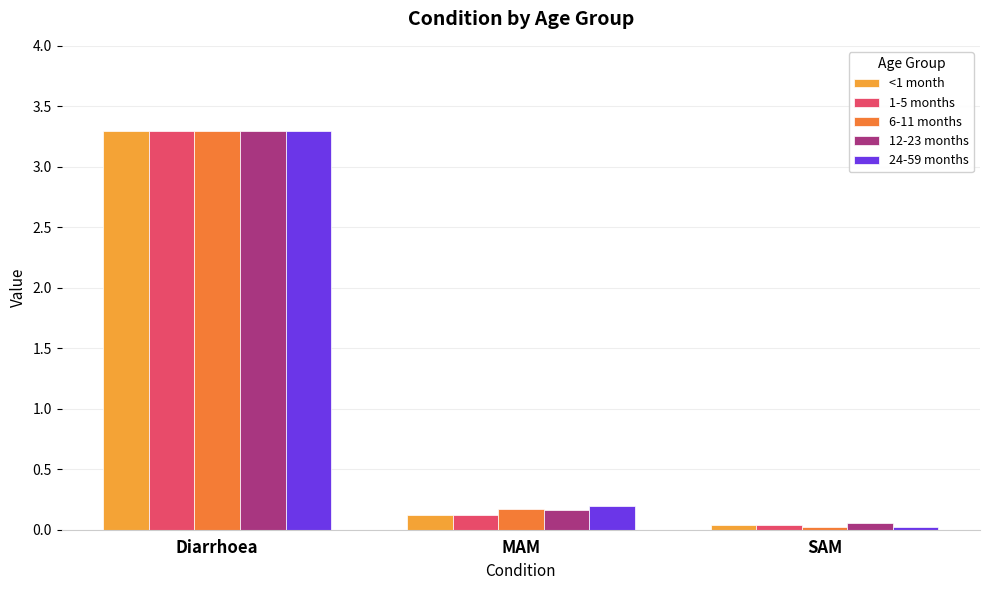

What is the label of the 3rd bar from the left?

SAM